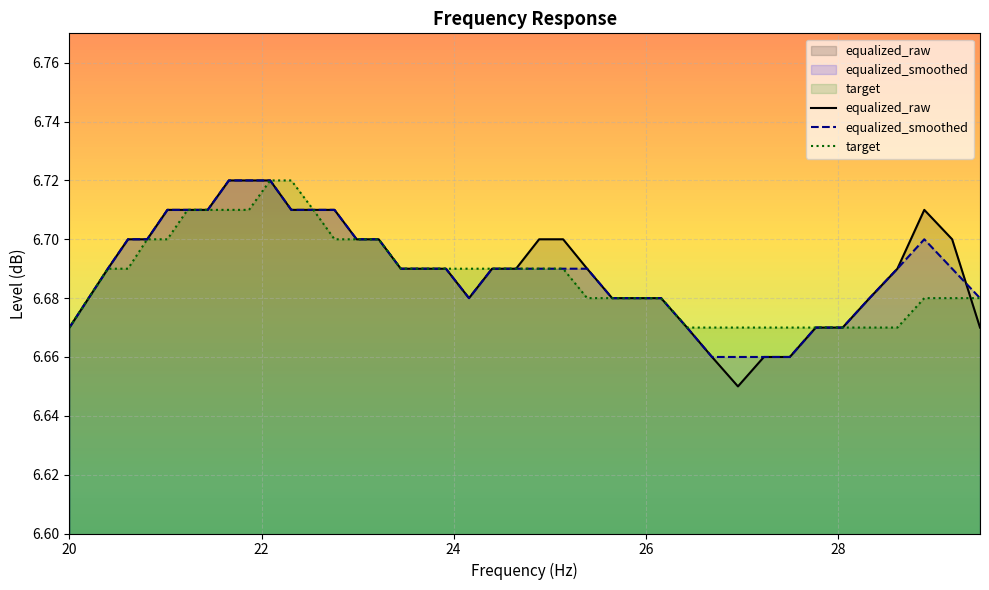

What is the average value of the equalized_raw series?

6.7